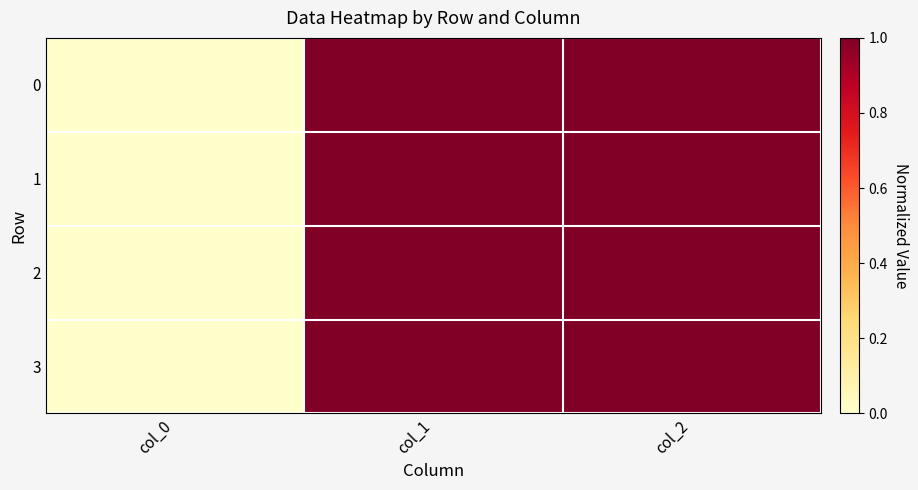

Rank the series at col_2 from lowest to highest value.

1, 2, 0, 3